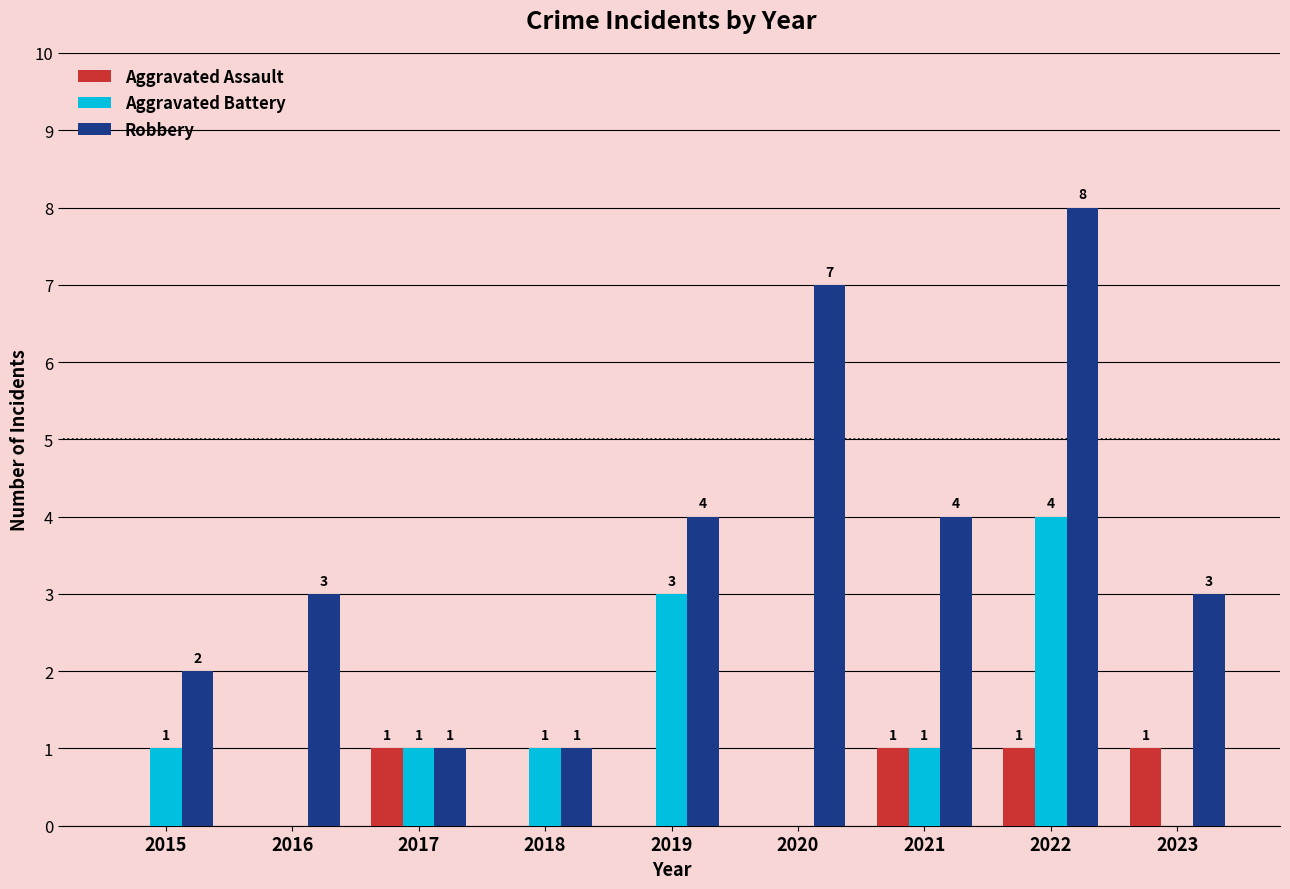

Reading left to right, transcribe all the data shown in this chart.

Aggravated Assault: 2015=0	2016=0	2017=1	2018=0	2019=0	2020=0	2021=1	2022=1	2023=1
Aggravated Battery: 2015=1	2016=0	2017=1	2018=1	2019=3	2020=0	2021=1	2022=4	2023=0
Robbery: 2015=2	2016=3	2017=1	2018=1	2019=4	2020=7	2021=4	2022=8	2023=3